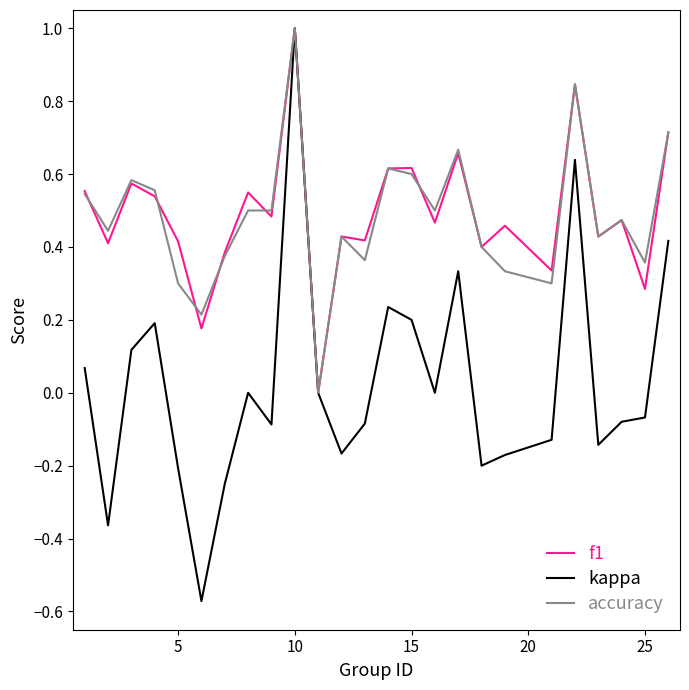

What is the sum of all accuracy values?

12.0